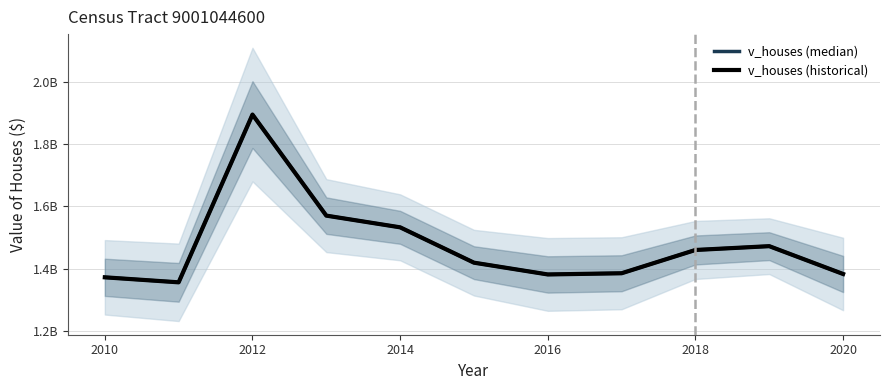

What is the sum of all v_houses (historical) values?

16229402400